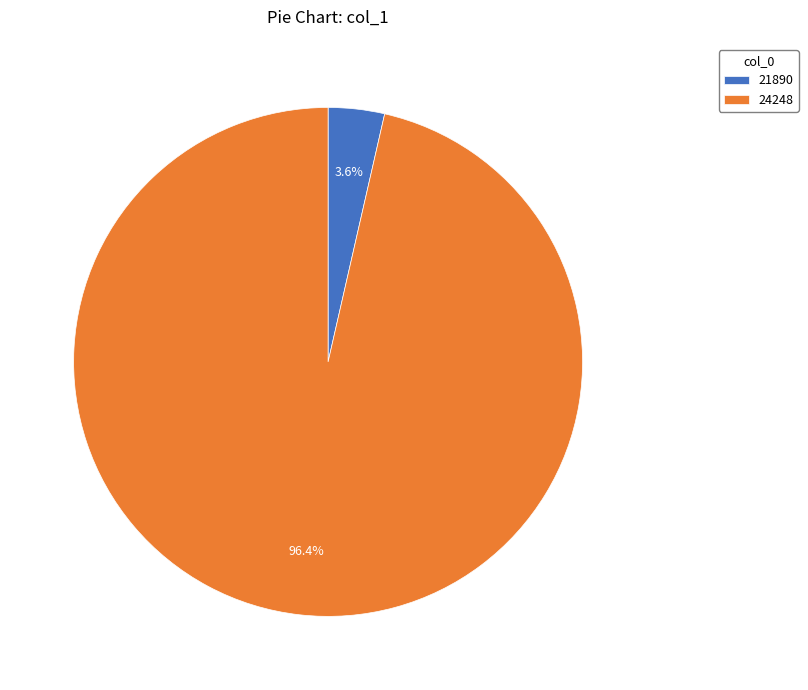

Is it true that 24248 is 96% of the pie?

True